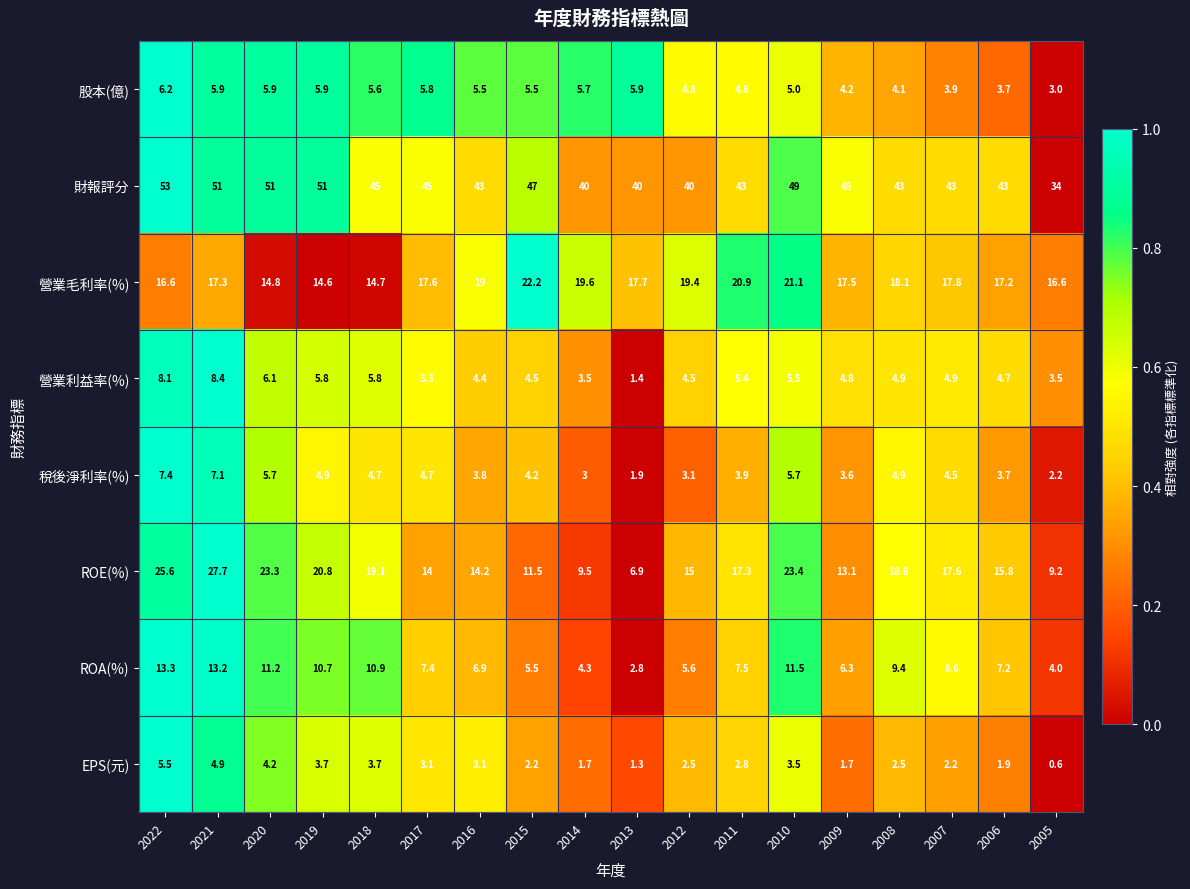

Which series changed the most between 2014 and 2005?

財報評分